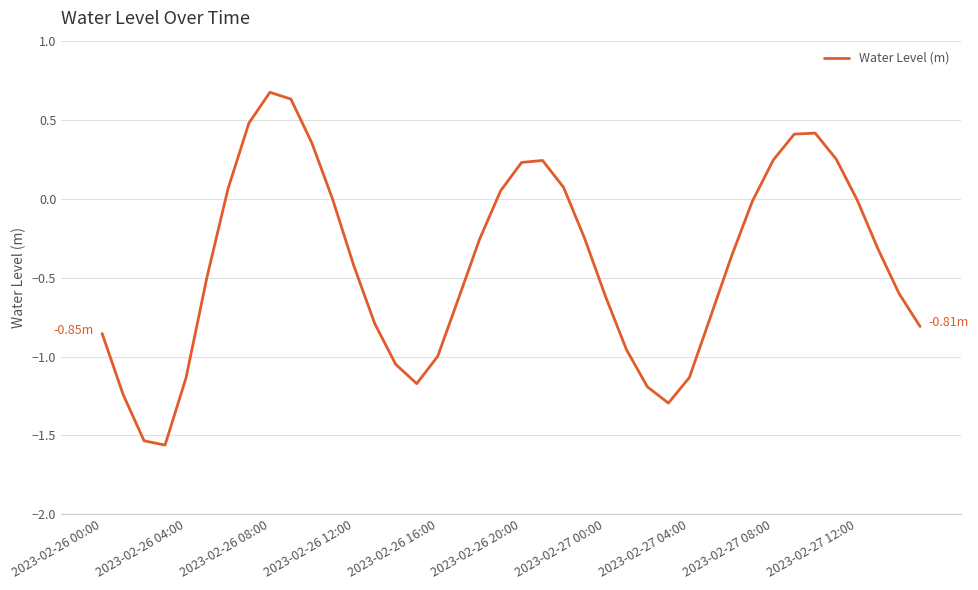

What is the difference between the maximum and minimum values?

2.2